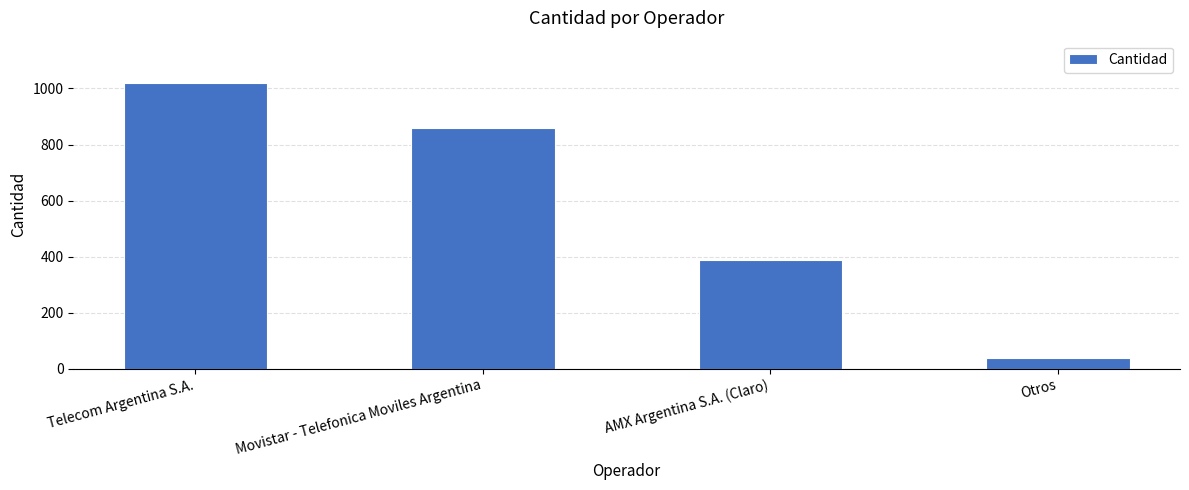

What is the difference between the maximum and second lowest values?

630